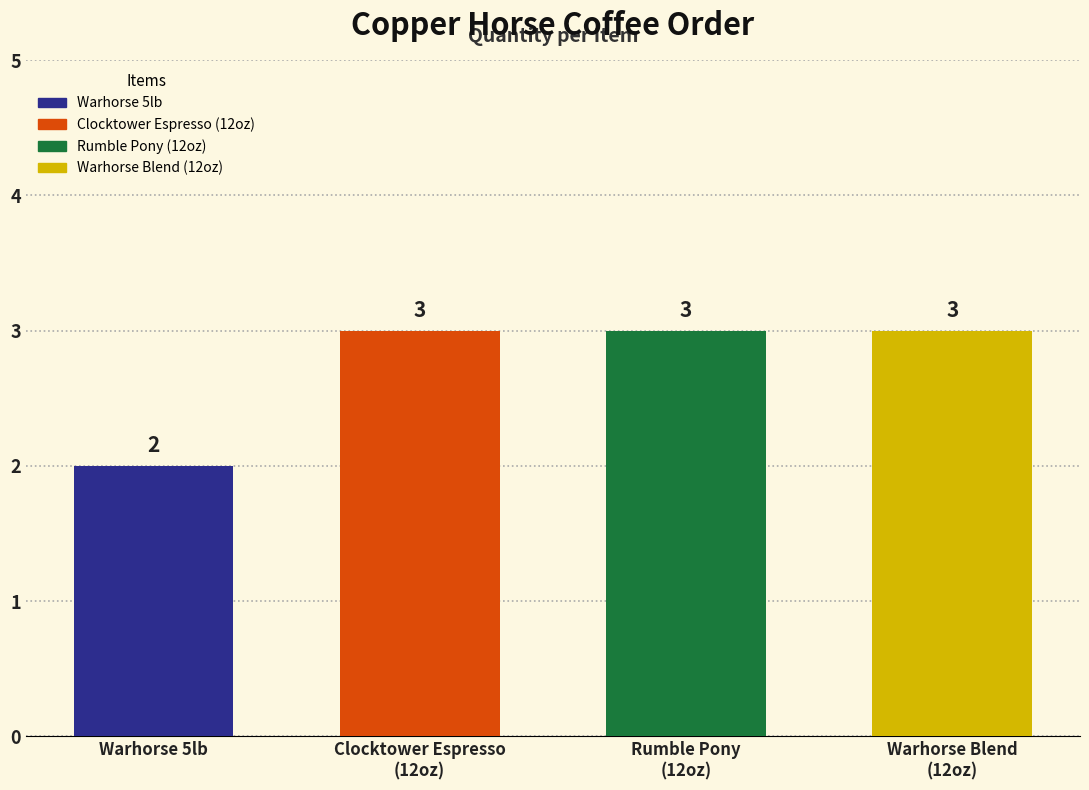

What is the average value?

3